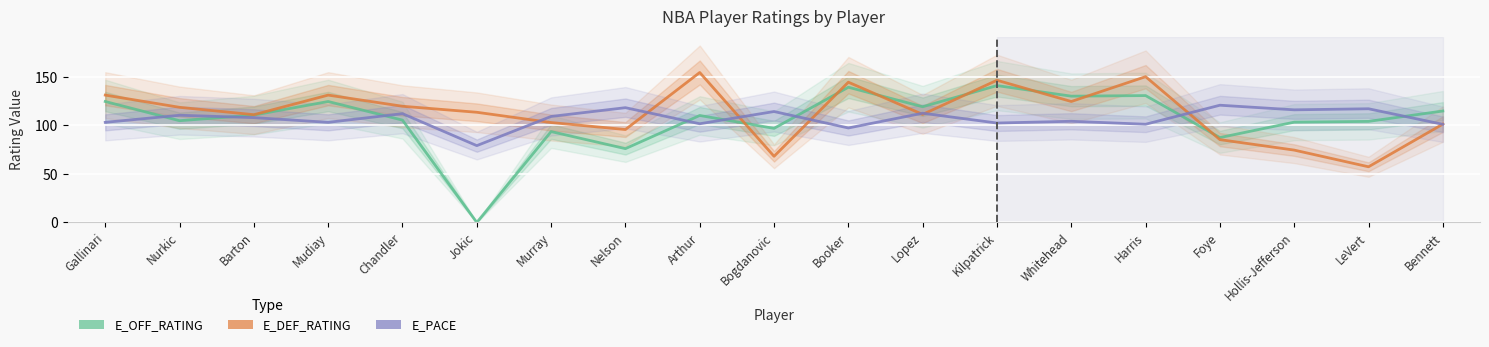

Reading left to right, extract all data points from this chart.

E_OFF_RATING: 124.7	104.9	110.7	124.7	105.5	0.0	93.7	76.1	110.3	97.0	139.4	119.3	141.1	130.2	130.8	87.5	103.4	104.2	114.9
E_DEF_RATING: 131.3	118.7	111.1	131.3	119.8	113.6	103.0	95.8	154.6	68.2	144.6	111.4	146.6	124.7	150.3	85.4	74.6	57.4	101.4
E_PACE: 103.2	110.5	108.1	103.2	112.2	79.2	109.3	118.3	101.8	114.4	97.4	112.6	102.5	104.3	101.2	120.9	116.1	117.2	101.2